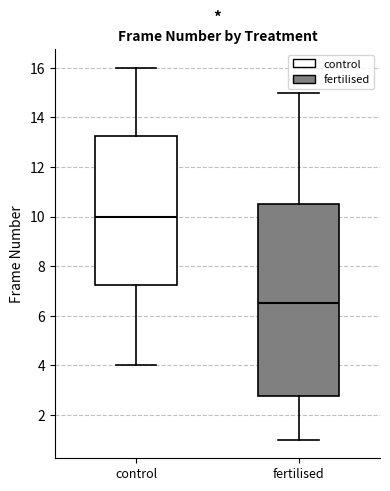

Reading left to right, read every box against the y-axis: the position of its median line, the range the box covers, and the ends of its whiskers. The values are not printed on the chart, so give them approximately, as read against the axis.

control: median 10.0, box 7.2 to 13.2, whiskers 4.0 to 16.0
fertilised: median 6.6, box 2.8 to 10.6, whiskers 1.0 to 15.0